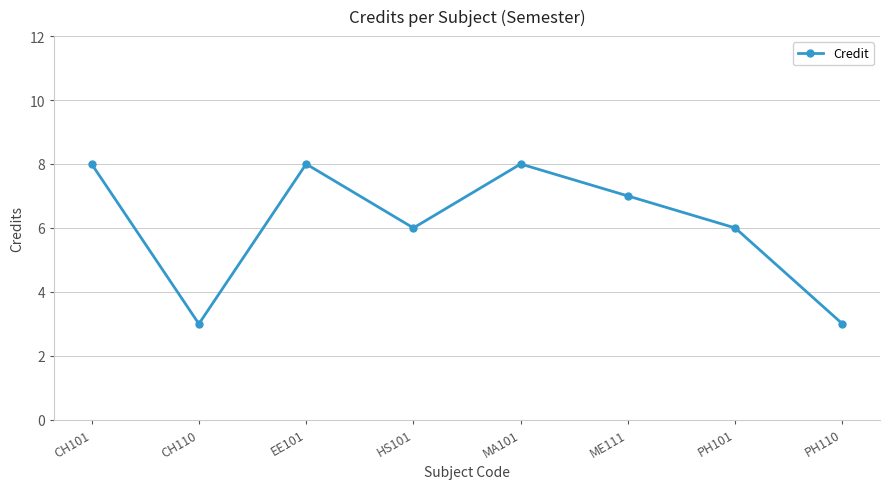

What is the sum of the values at CH101 and ME111?

15